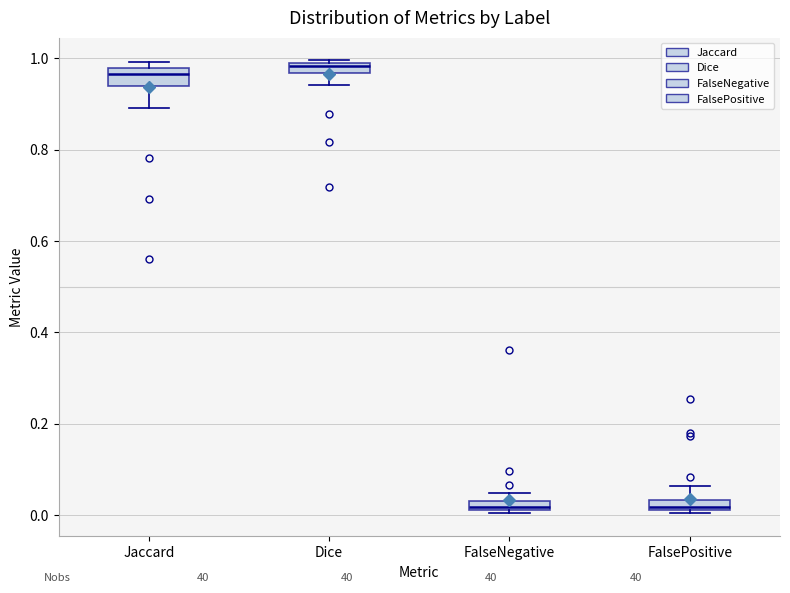

Where is the upper edge of the box for FalsePositive on the y-axis? The values are not printed on the chart, so give them approximately, as read against the axis.

0.04